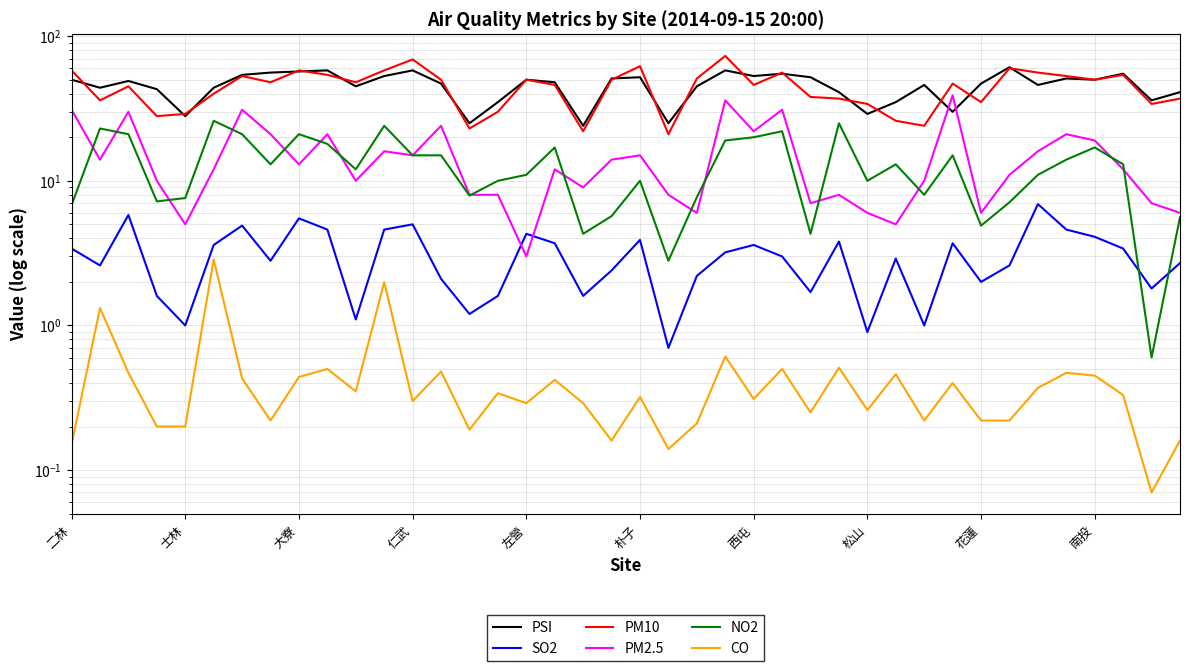

The PM2.5 series shows 1.9 at 21. True or false?

False